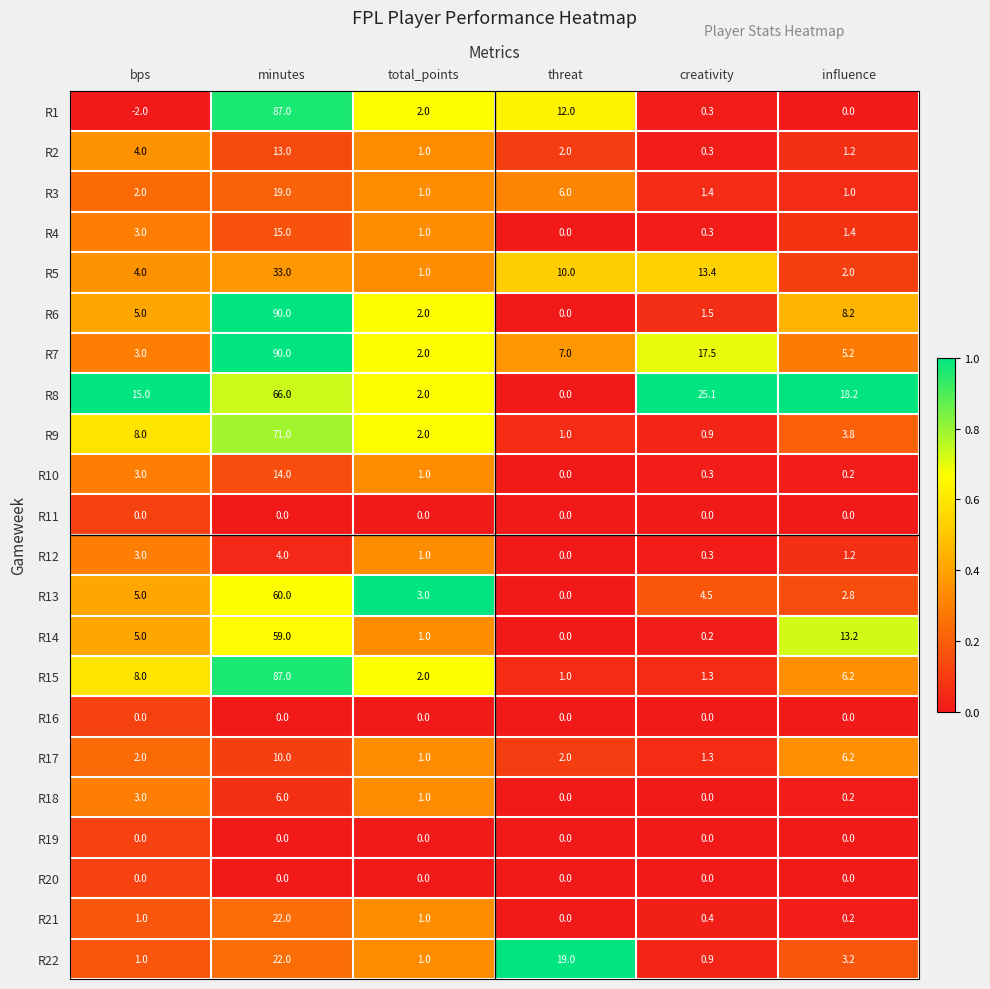

At how many categories does at least one series exceed 0?

6